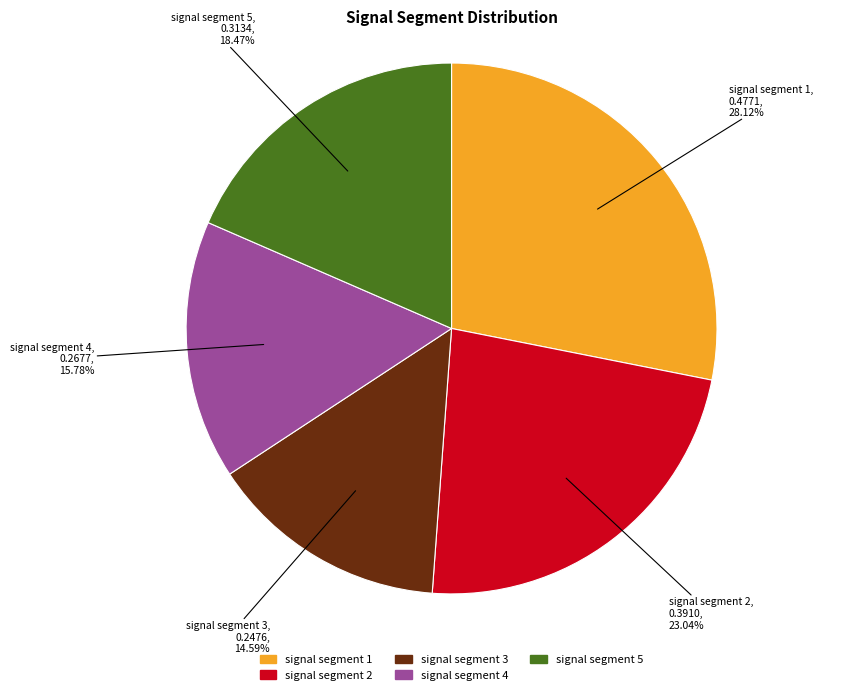

Is there any slice that represents more than half of the pie?

No